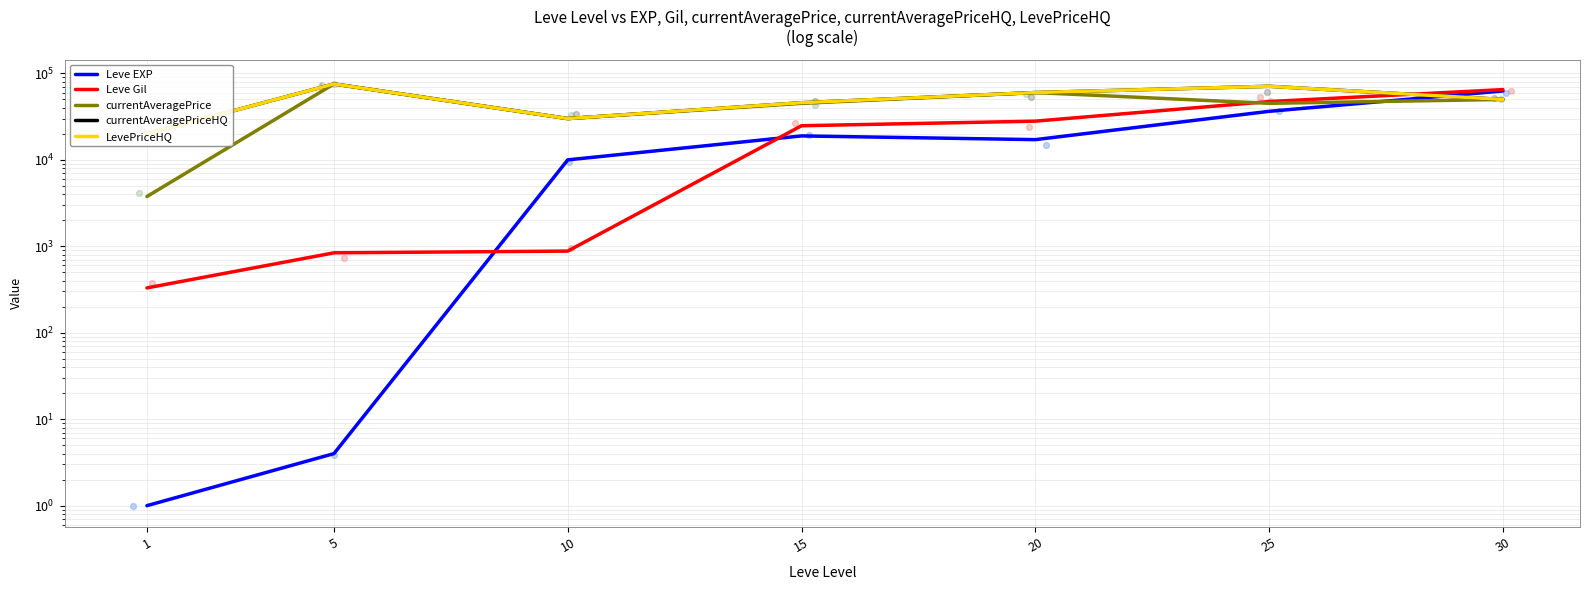

At which category is the sum across all series the highest?

30